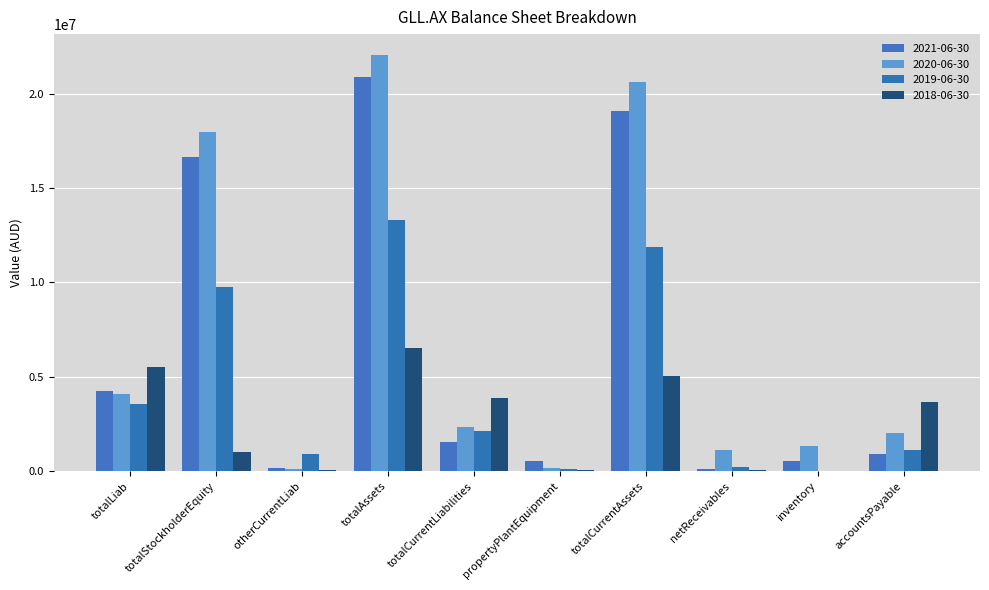

Count the number of categories in the chart.

10